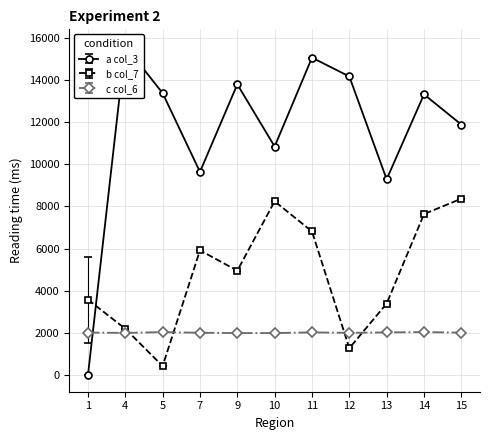

What is the sum of the col_6 values at 15 and 12?

4036